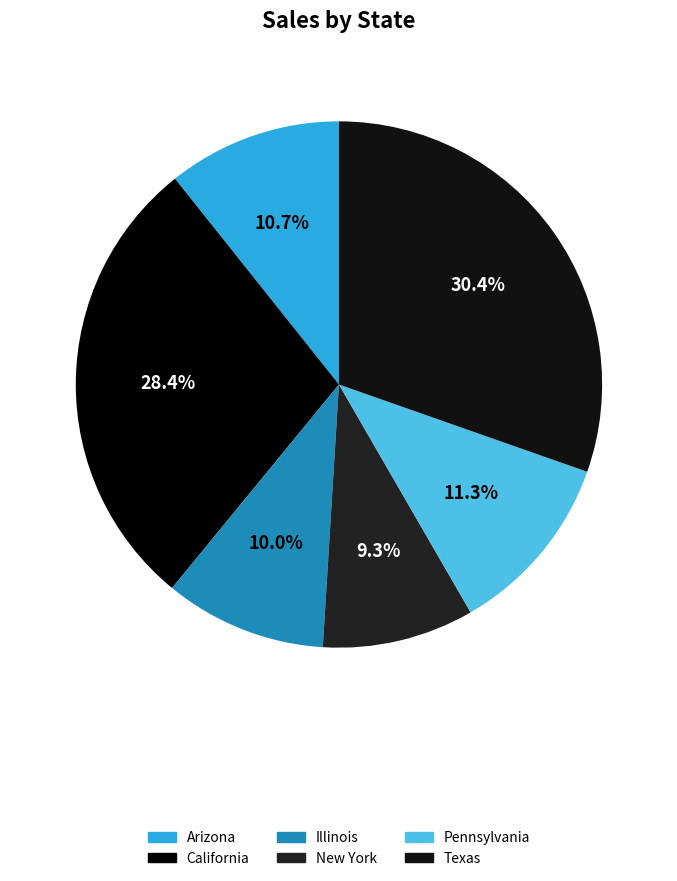

Does any single category account for the majority?

No